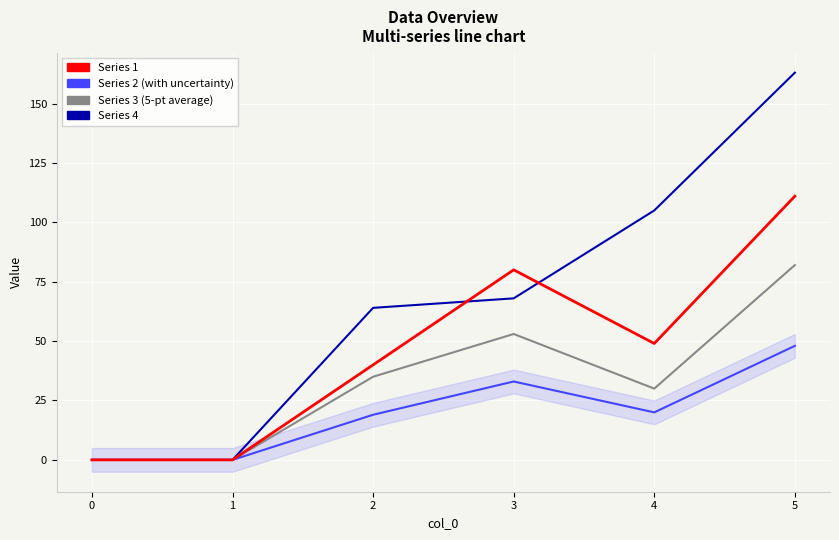

Reading left to right, what are all the values shown in this chart?

1: 0	0	40	80	49	111
2: 0	0	19	33	20	48
3: 0	0	35	53	30	82
4: 0	0	64	68	105	163